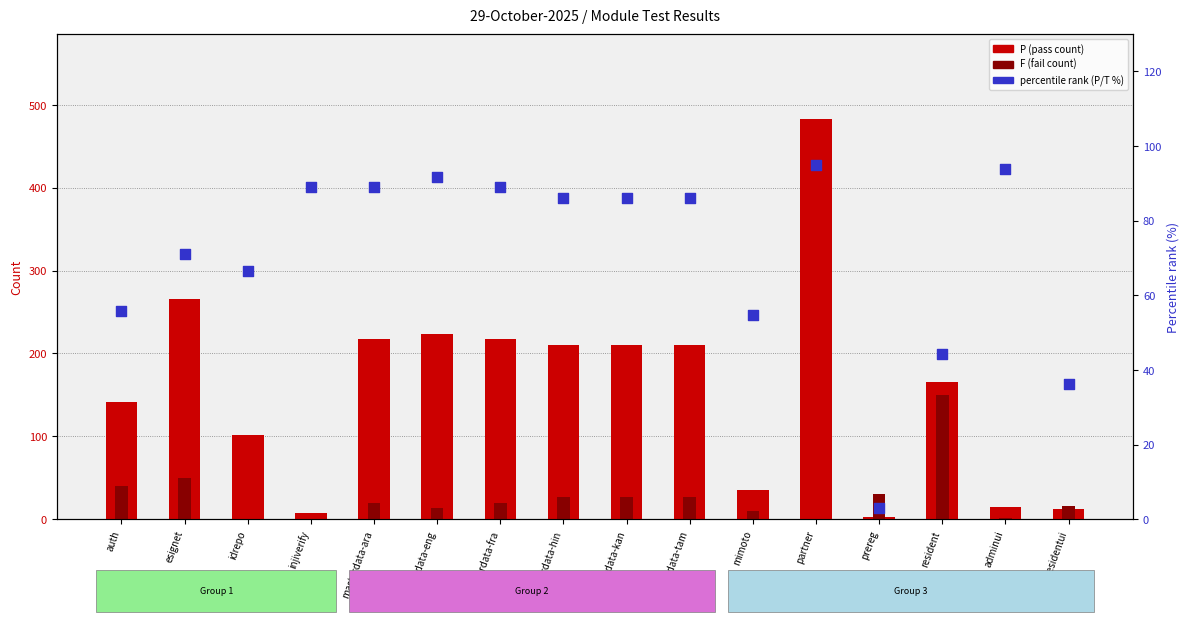

At how many categories does at least one series exceed 457?

1